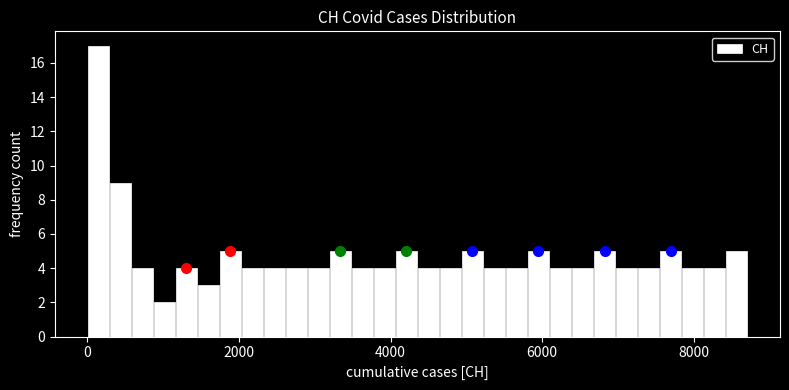

Around what value on the x-axis is the tallest bar? Give the approximate position of its centre, as read against the axis.

200